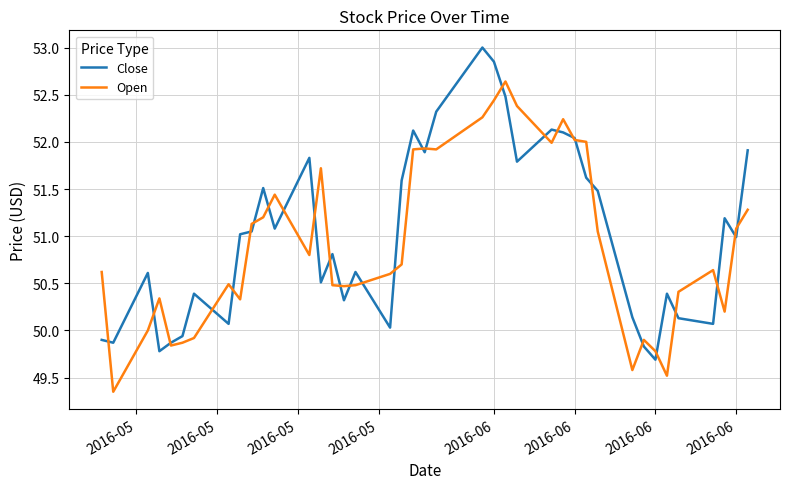

What is the highest value of the Close series?

53.0